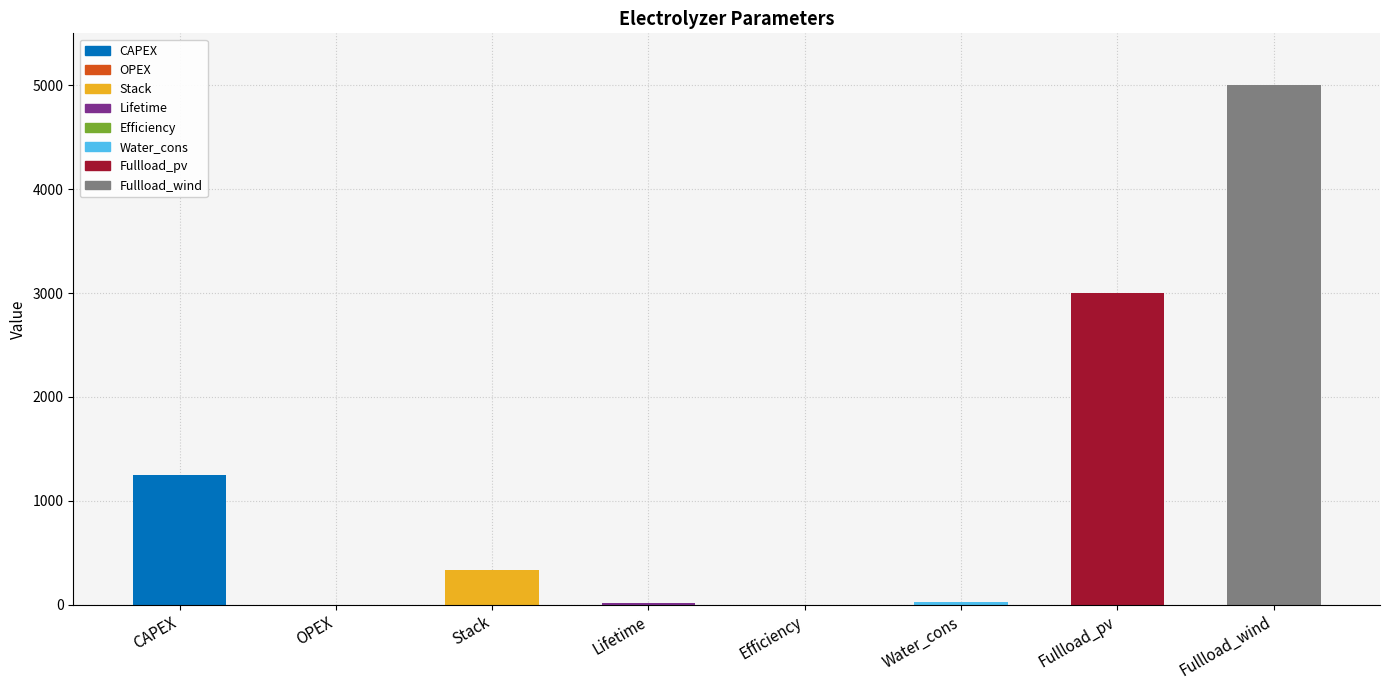

How many distinct data groups are displayed?

1